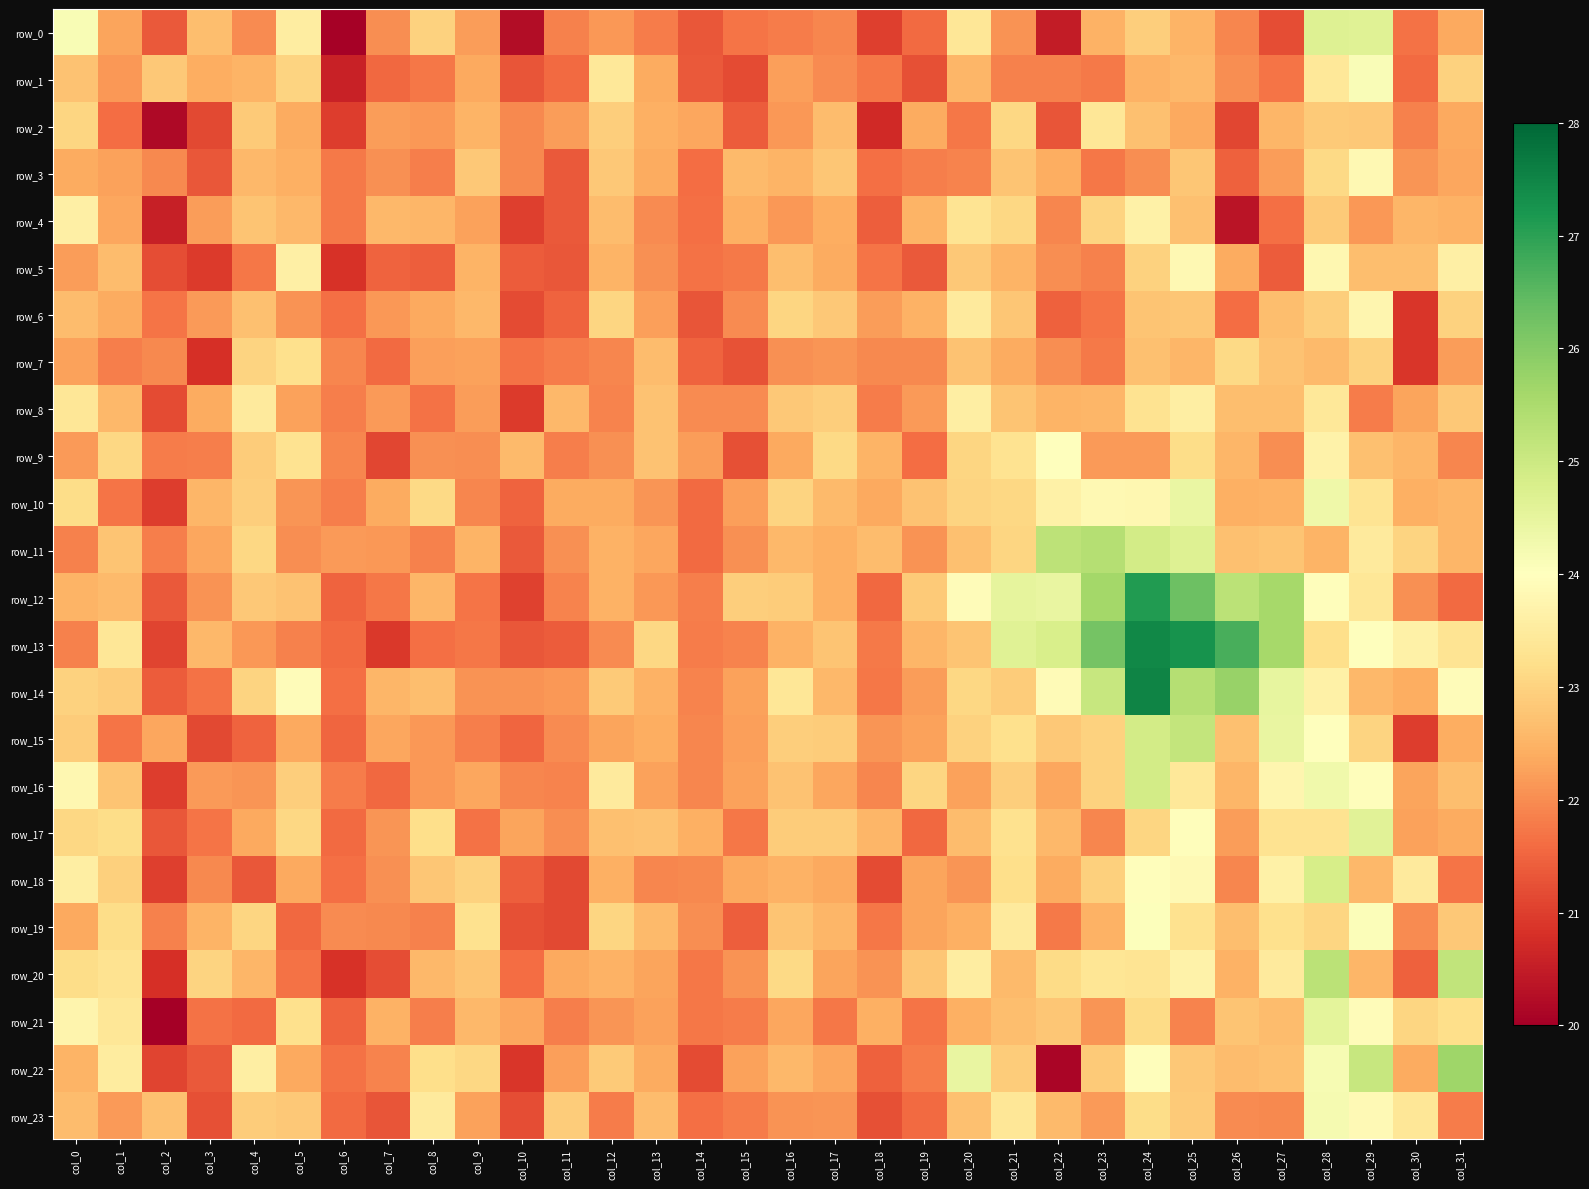

The row_10 series shows 21.5 at col_10. True or false?

True